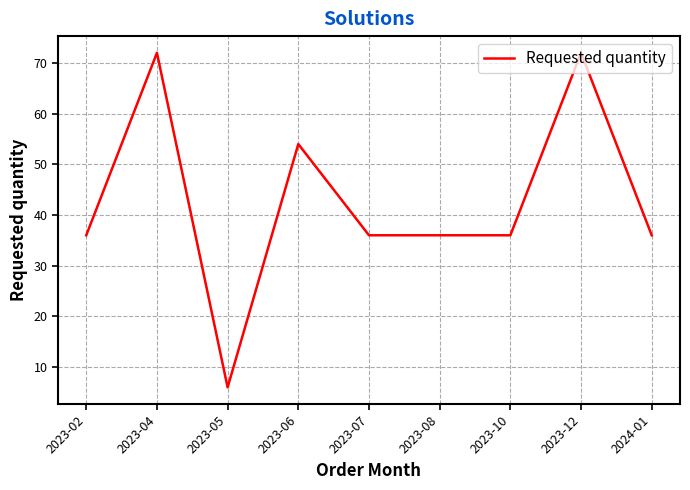

What position from the left is 2024-01?

9